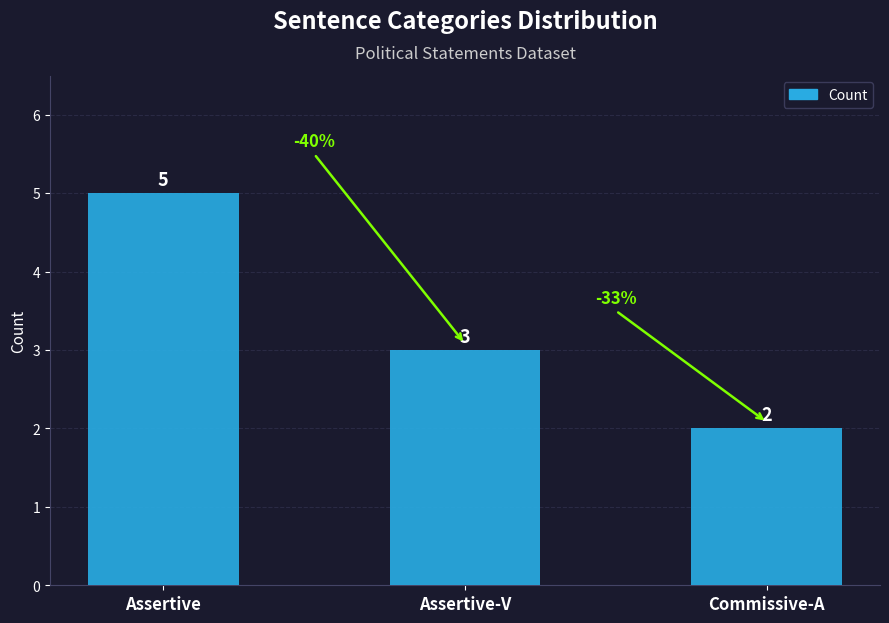

Reading left to right, what are all the values shown in this chart?

5	3	2